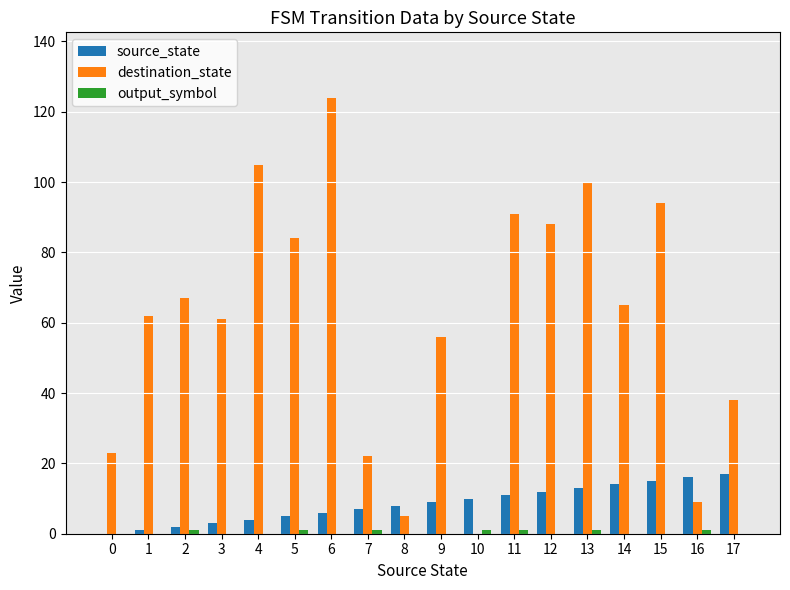

Which series changed the most between 7 and 16?

destination_state